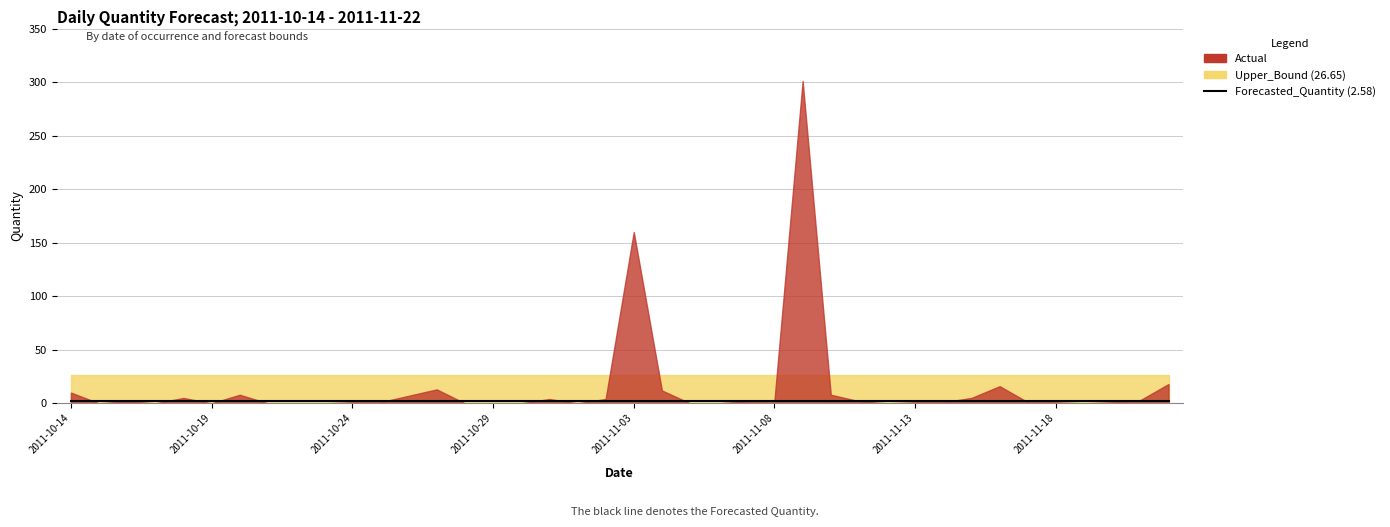

True or false: Upper_Bound has more than 0 interior local peaks.

False